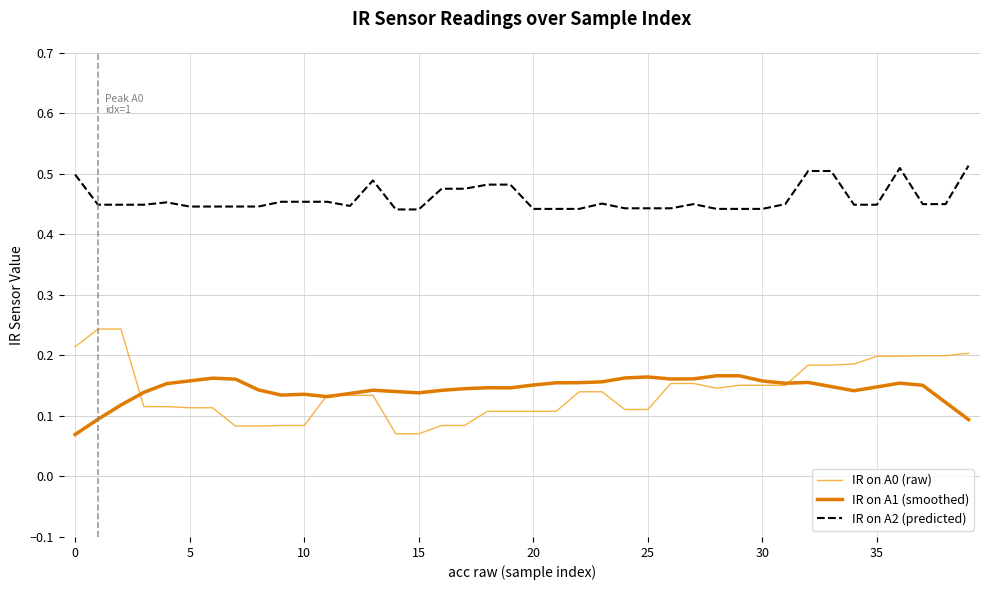

Which series has the widest spread of values?

IR on A0 (raw)